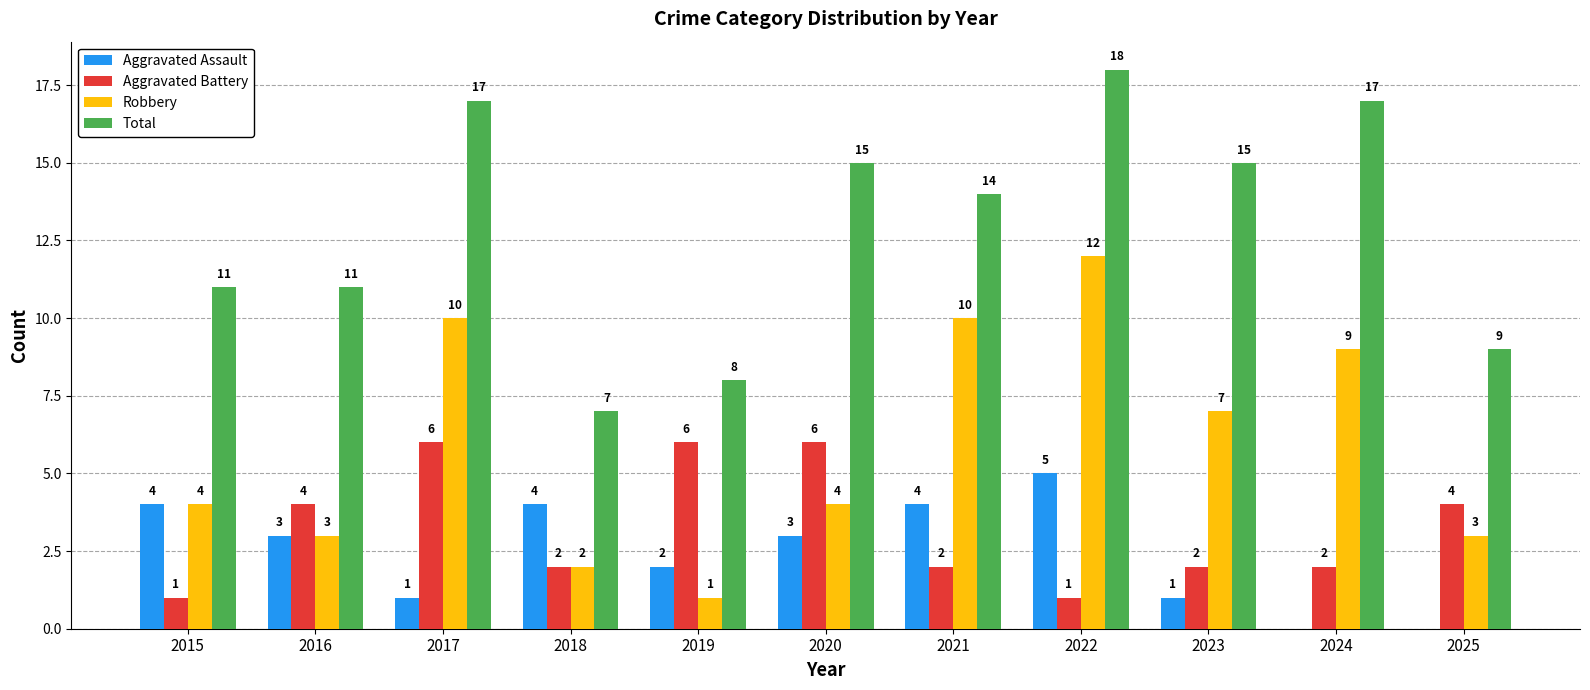

Where is Aggravated Assault nearest to the value 2?

2019